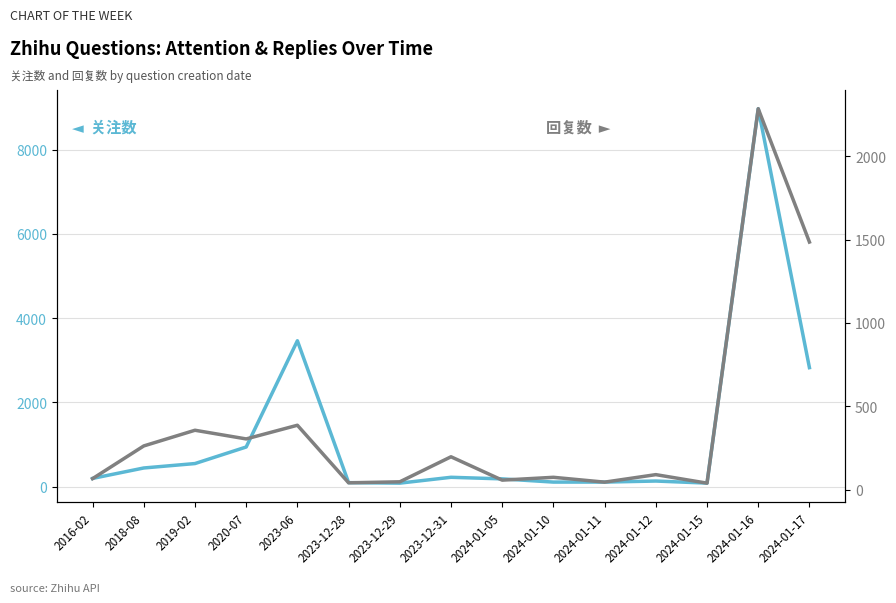

At which category does 回复数 reach its first local peak?

2019-02